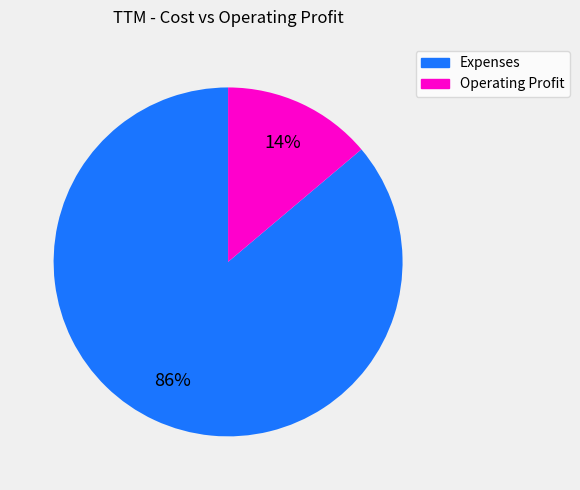

The Operating Profit slice represents 5% of the pie. True or false?

False